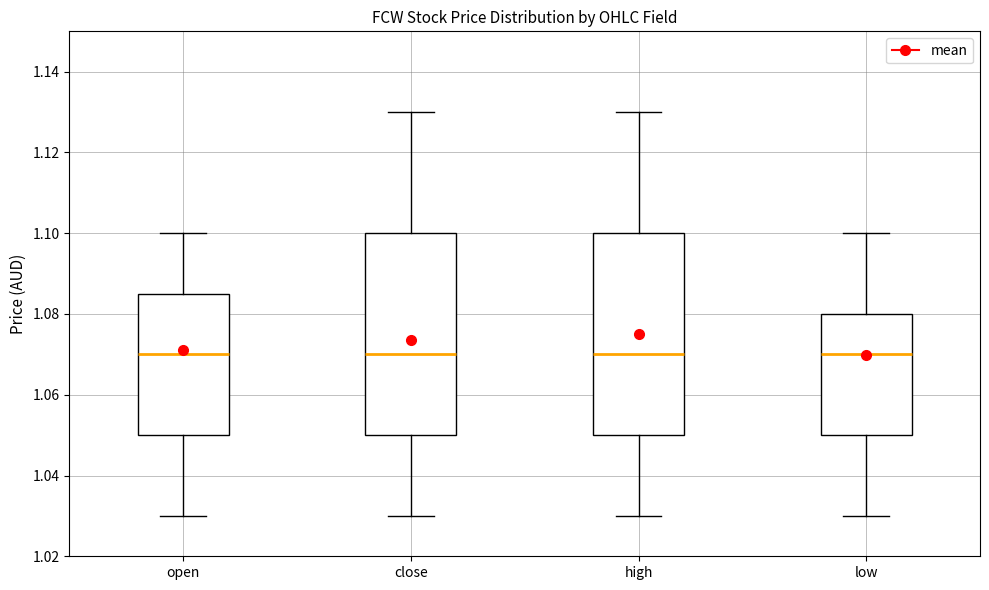

Reading left to right, read every box against the y-axis: the position of its median line, the range the box covers, and the ends of its whiskers. The values are not printed on the chart, so give them approximately, as read against the axis.

open: median 1.070, box 1.050 to 1.086, whiskers 1.030 to 1.100
close: median 1.070, box 1.050 to 1.100, whiskers 1.030 to 1.130
high: median 1.070, box 1.050 to 1.100, whiskers 1.030 to 1.130
low: median 1.070, box 1.050 to 1.080, whiskers 1.030 to 1.100